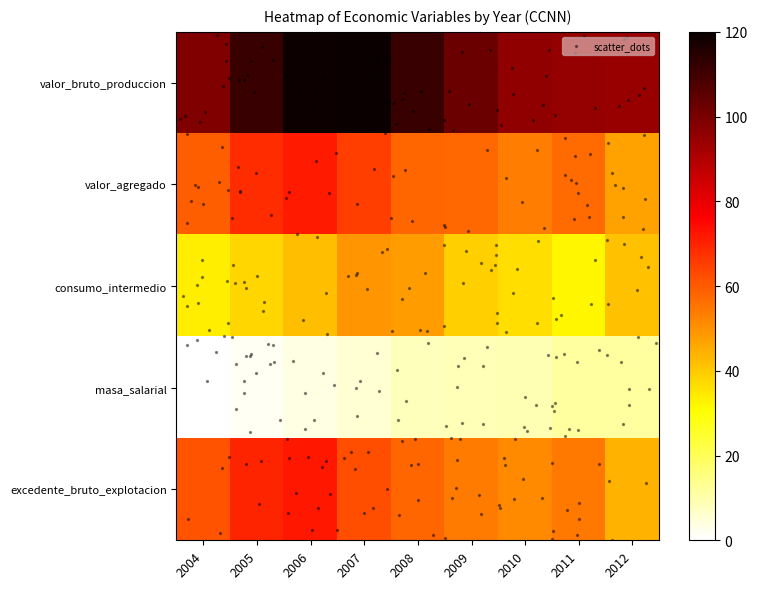

What is the difference between the maximum and minimum values in the consumo_intermedio series?

17.3